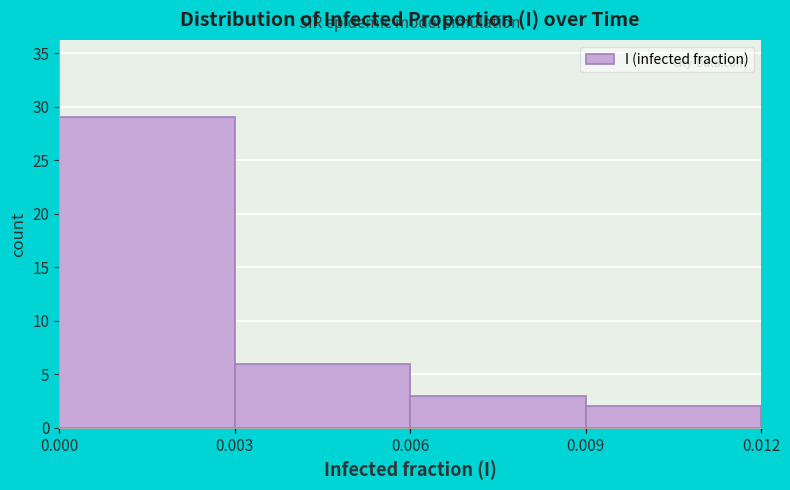

Reading left to right, list every bar in this chart as the range it spans on the x-axis followed by its height. The values are not printed on the chart, so give them approximately, as read against the axis.

0.000 to 0.003: 29
0.003 to 0.006: 6
0.006 to 0.009: 3
0.009 to 0.012: 2